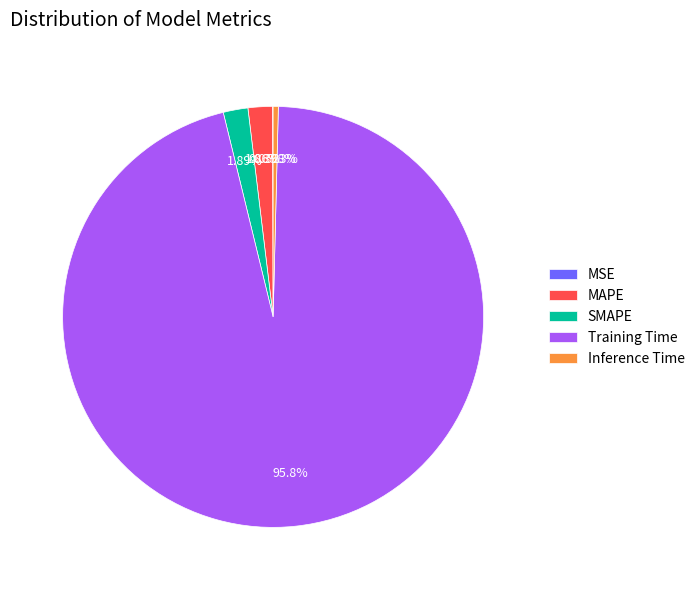

Do Inference Time and SMAPE together represent more than half of the pie?

No